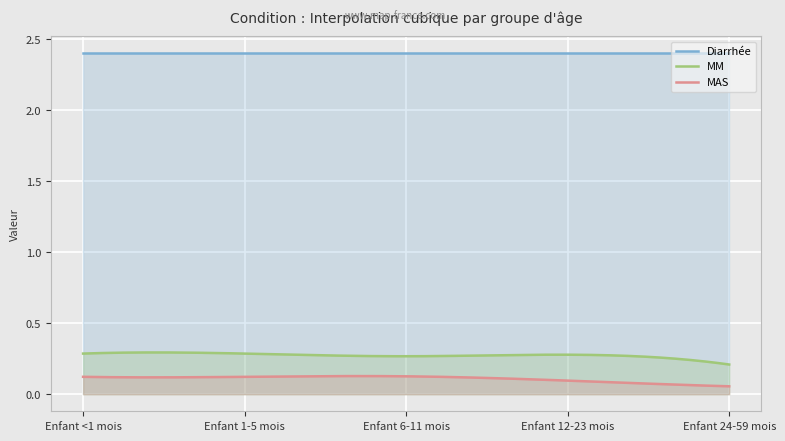

Reading left to right, list all the values displayed in this chart.

Diarrhée: 2.4	2.4	2.4	2.4	2.4
MM: 0.3	0.3	0.3	0.3	0.2
MAS: 0.1	0.1	0.1	0.1	0.1